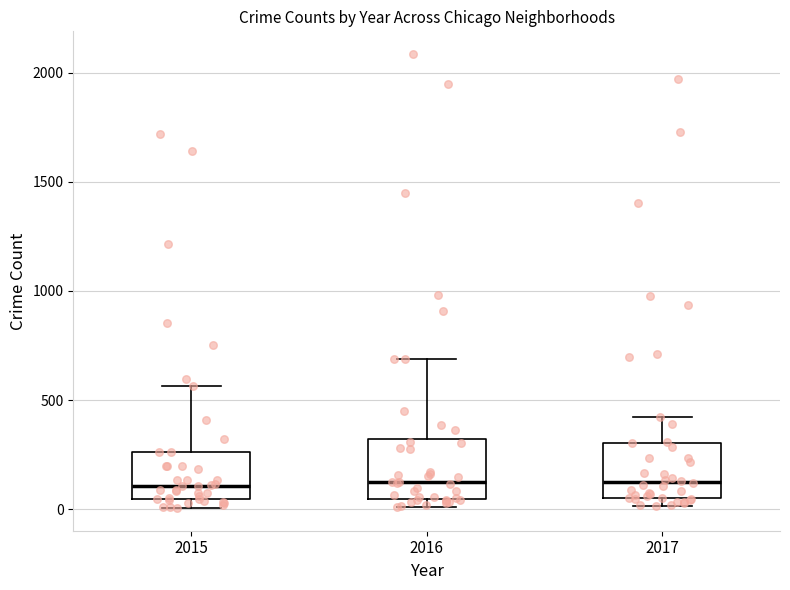

Where does the upper whisker of the box at x = 2015 end on the y-axis? The values are not printed on the chart, so give them approximately, as read against the axis.

550